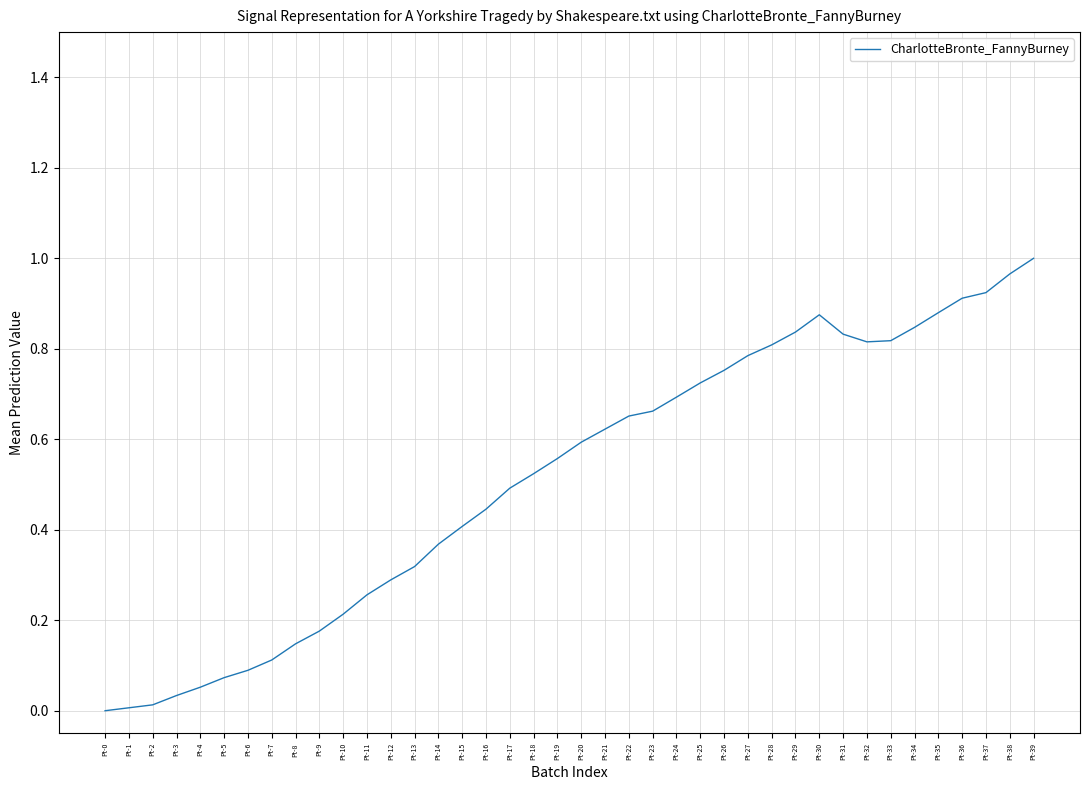

Is it true that the value at Pt-33 is 0.8?

True